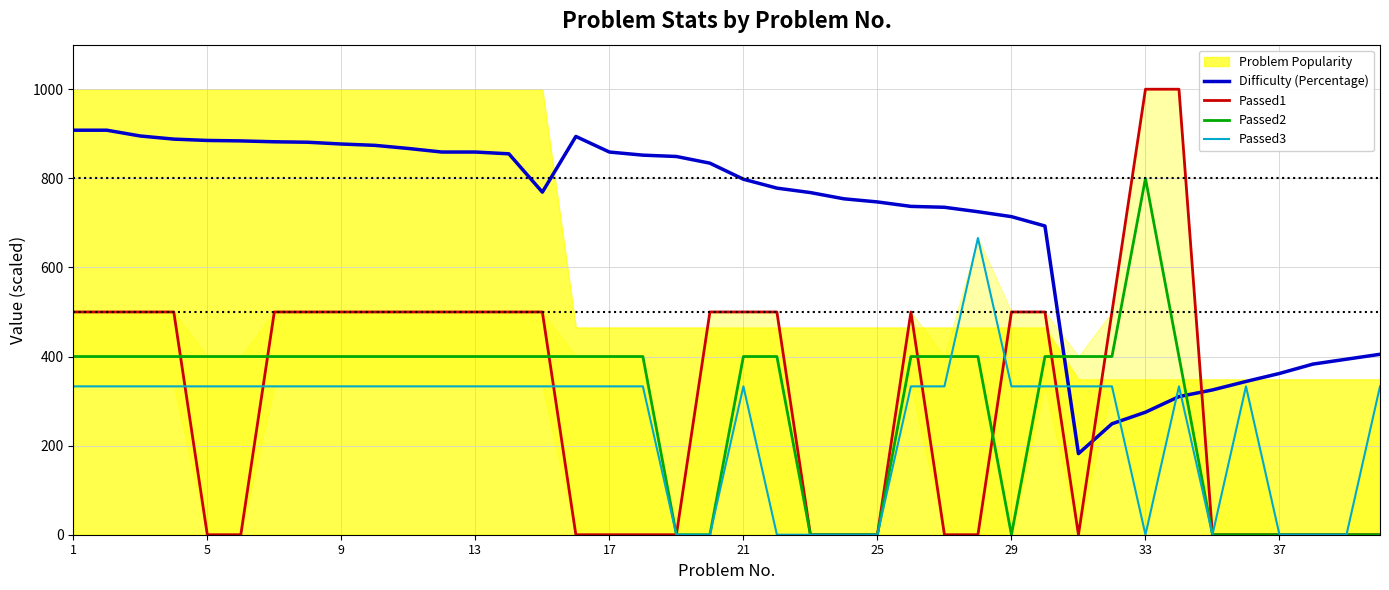

The value of Passed3 at 29 is 333. True or false?

True